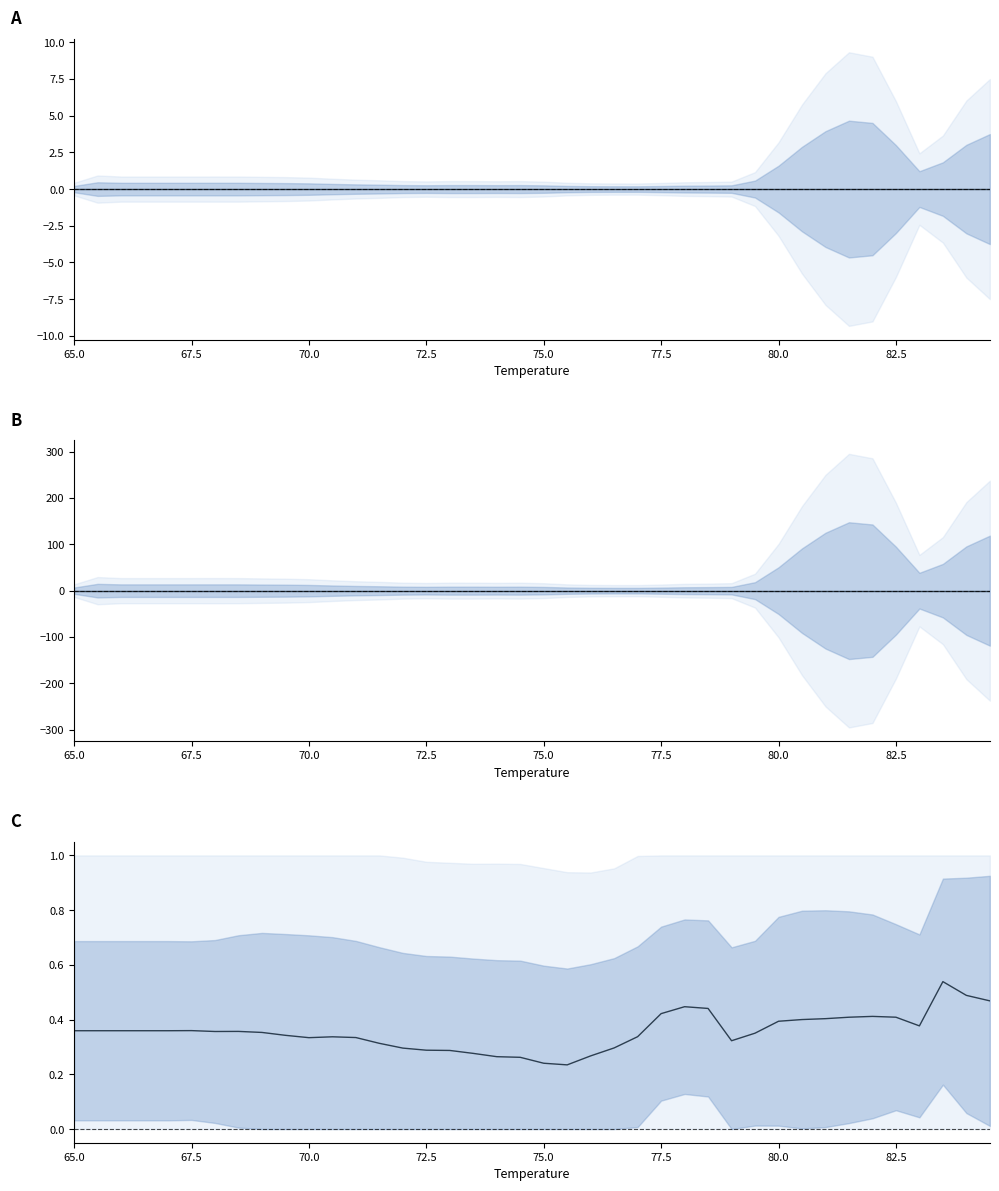

What is the sum of all normalized mean values?

14.2